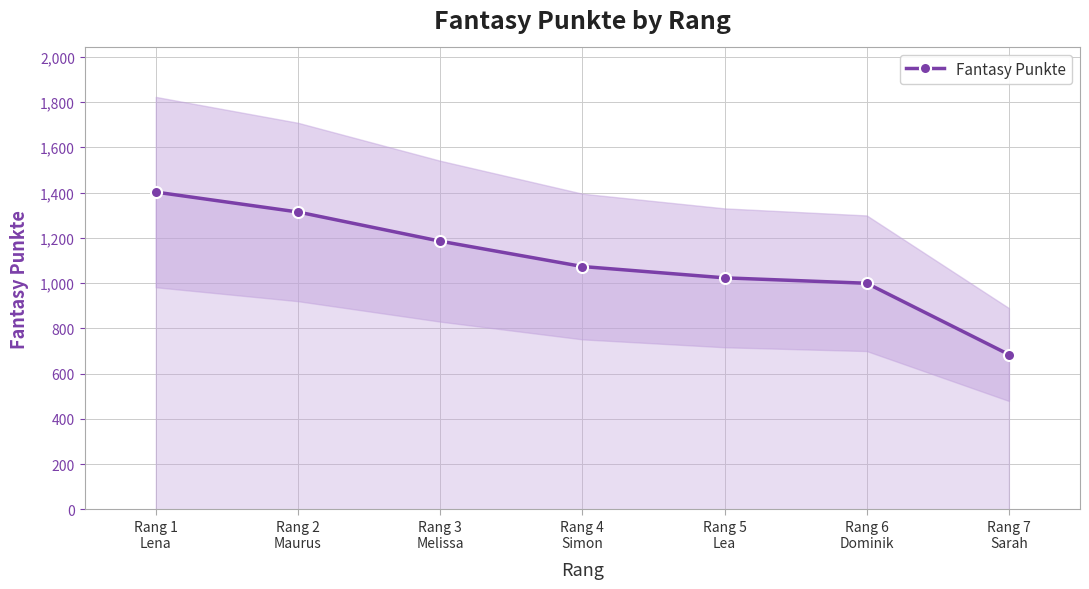

True or false: the data shows 640 at Rang 4
Simon.

False